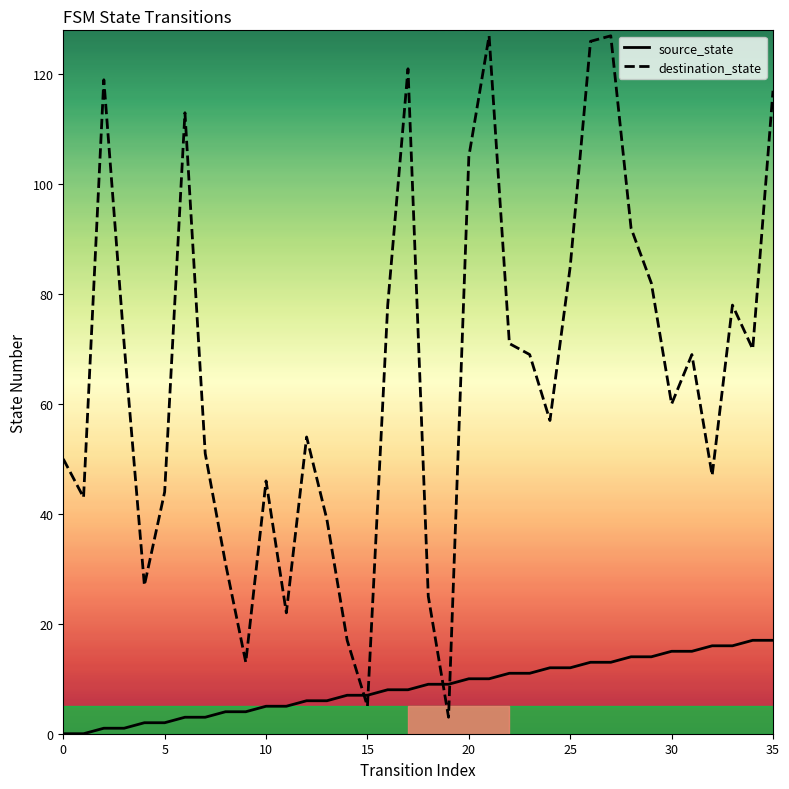

What is the difference between the second highest and second lowest values in the source_state series?

17